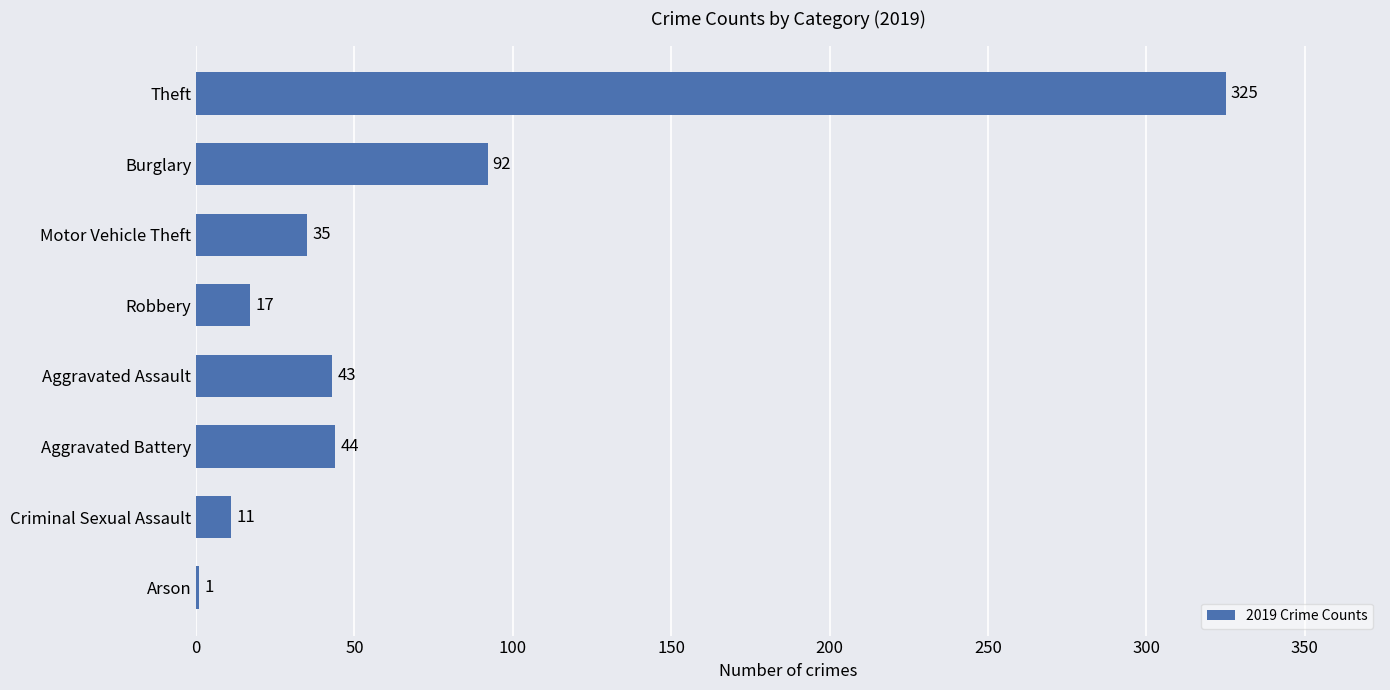

What is the sum of the values at Robbery and Aggravated Assault?

60